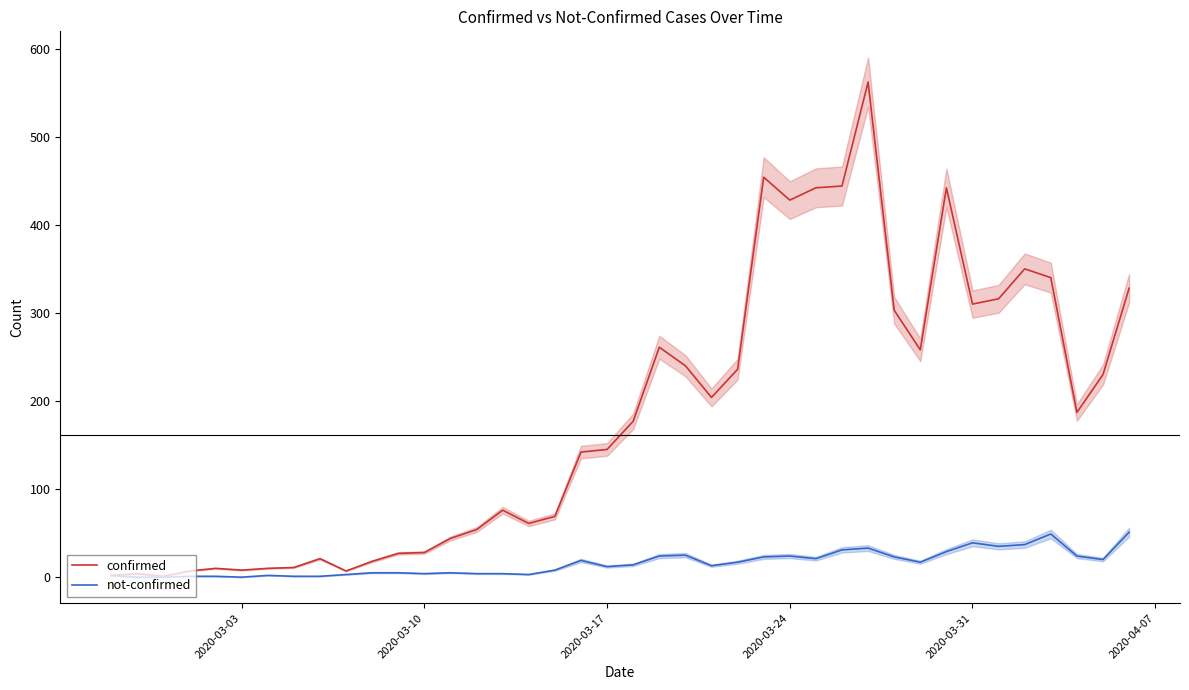

How many data points does each series have?

40